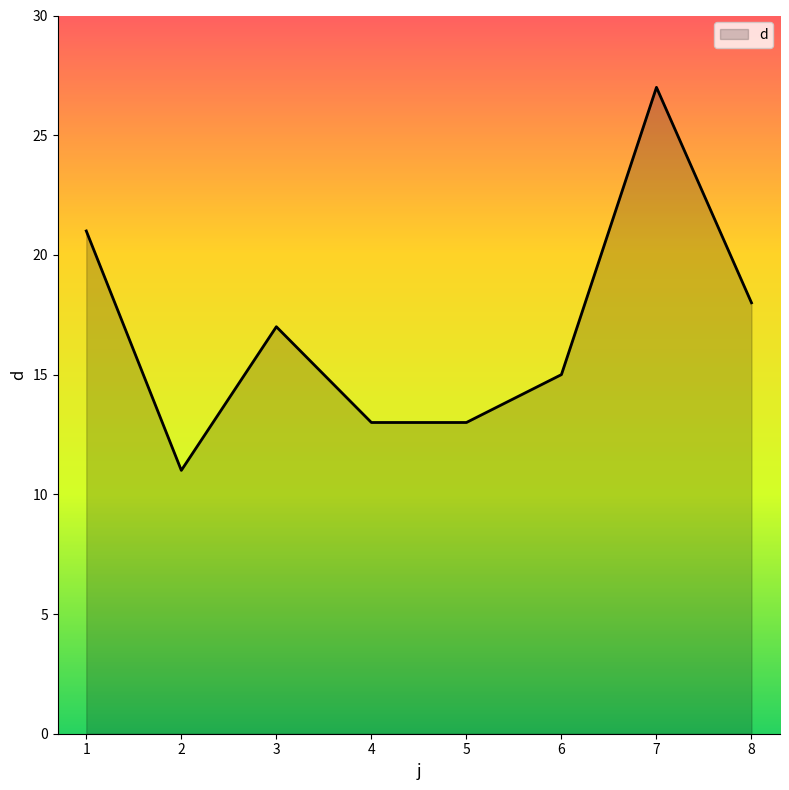

What is the ratio of the value at 6 to the value at 7?

0.6